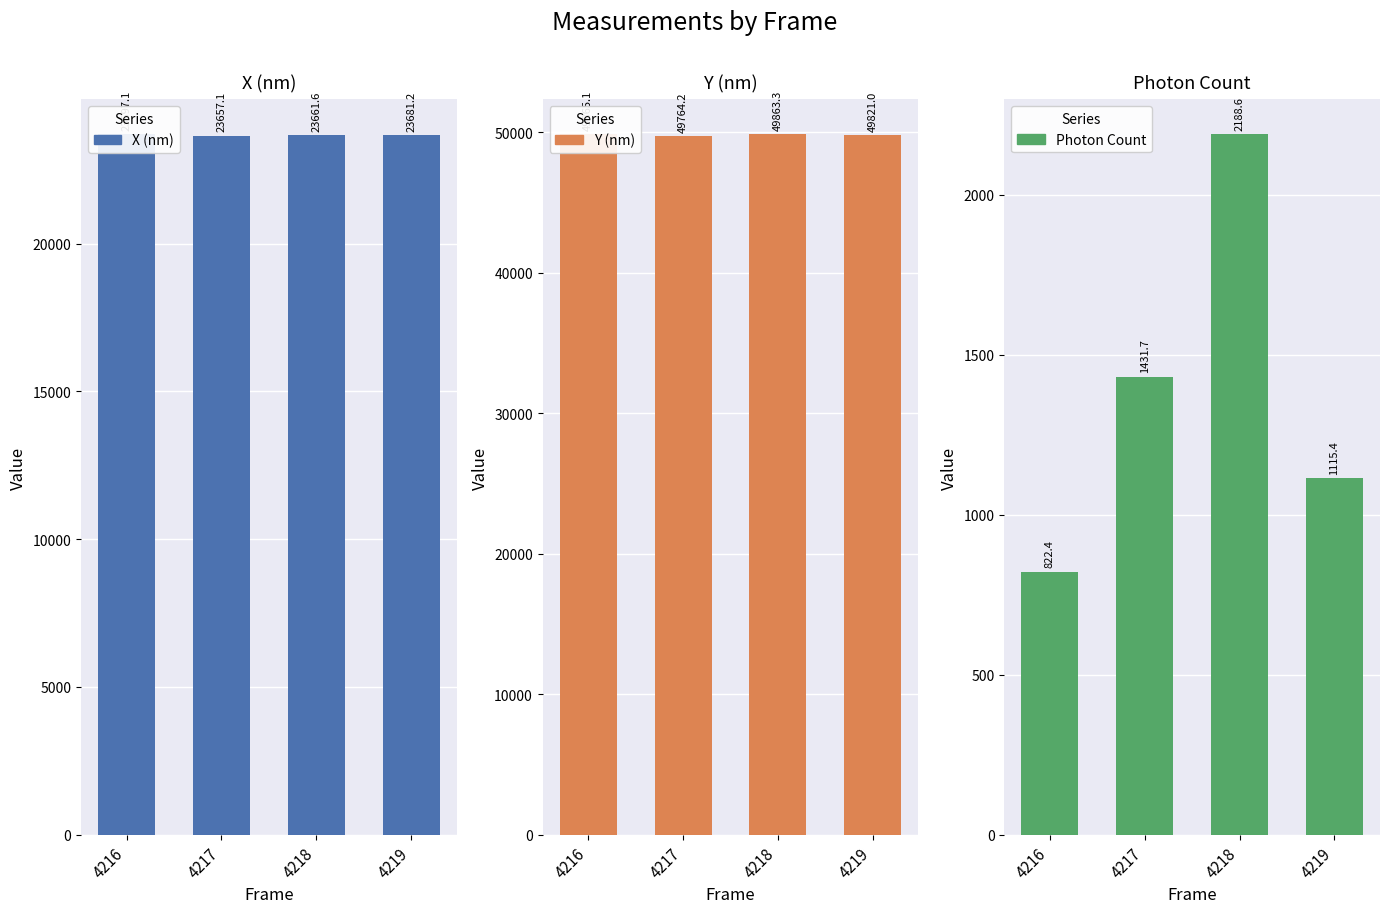

How many bars are there in each group?

3